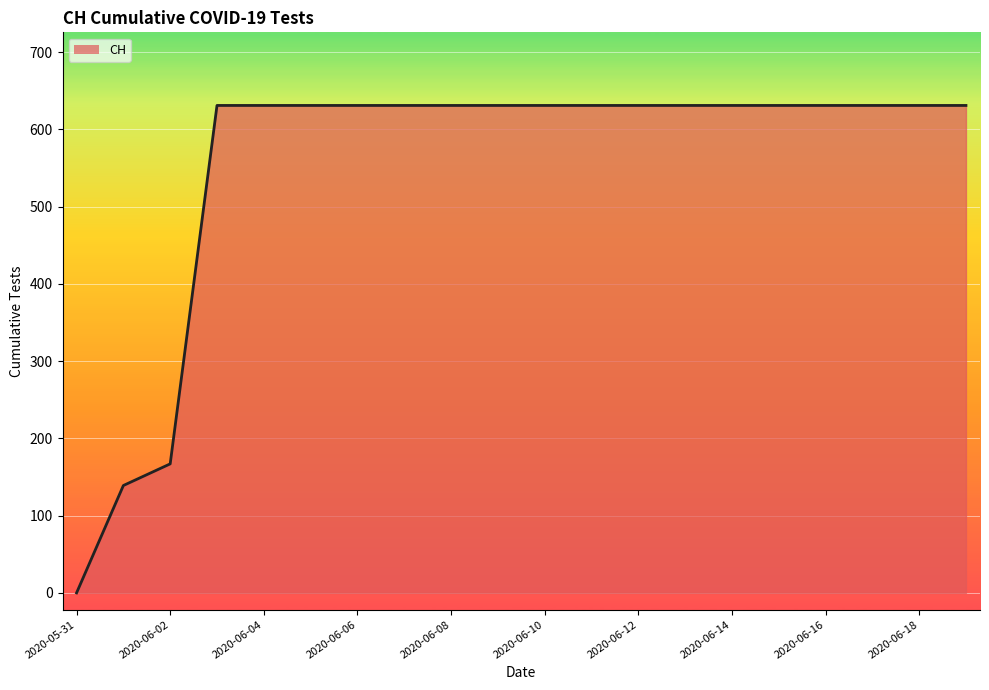

Reading right to left, extract all data points from this chart.

631	631	631	631	631	631	631	631	631	631	631	631	631	631	631	631	631	167	139	0